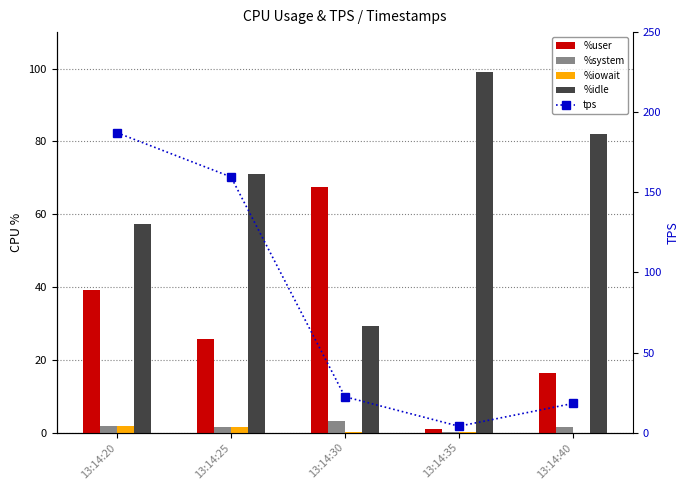

What is the approximate value of tps at 13:14:30?

22.4